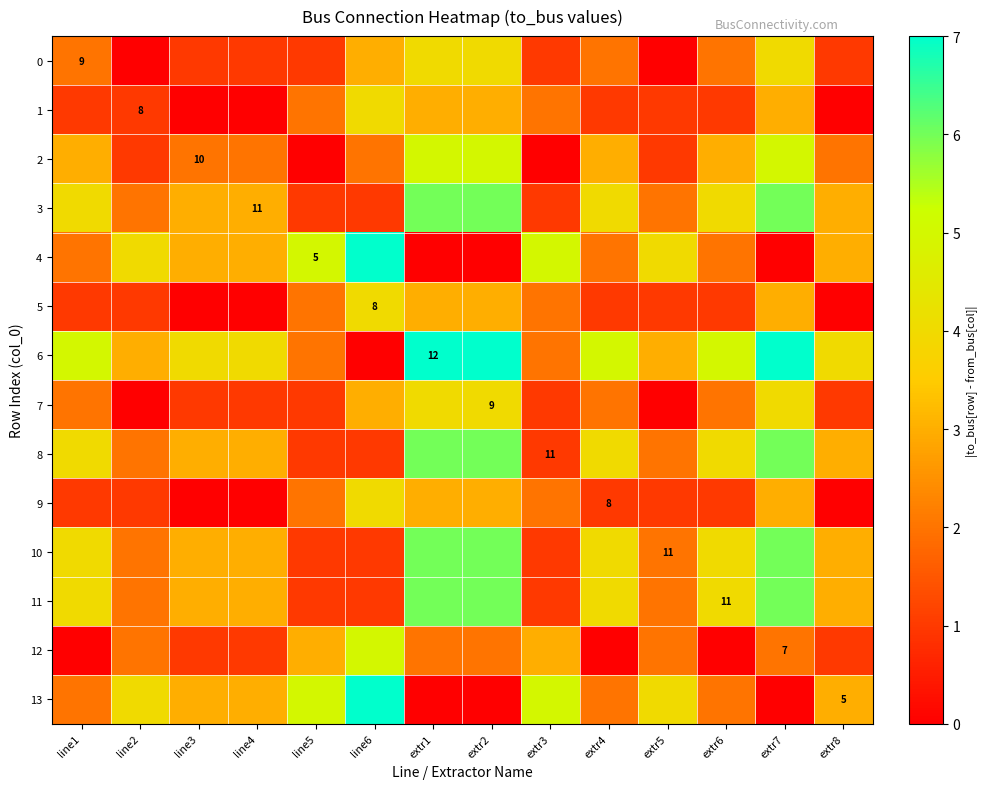

The value of 6 at extr1 is 12. True or false?

True